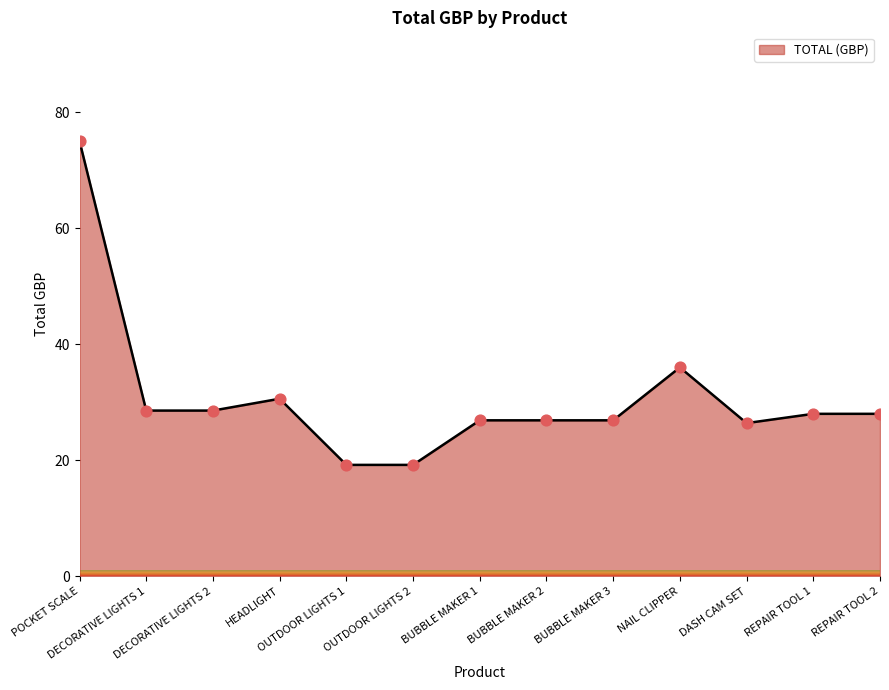

Which has a higher value, BUBBLE MAKER 3 or OUTDOOR LIGHTS 2?

BUBBLE MAKER 3